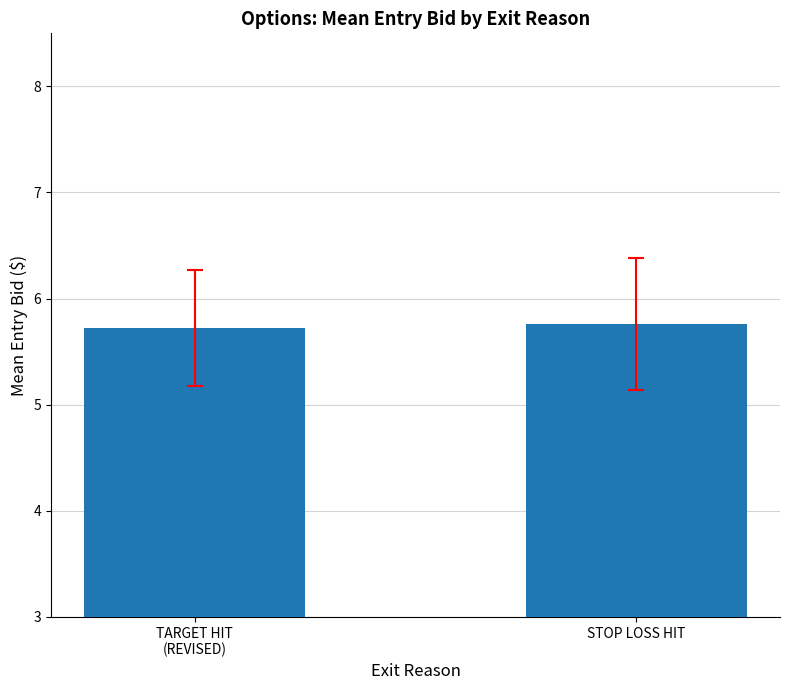

What is the minimum value shown in the chart?

5.7